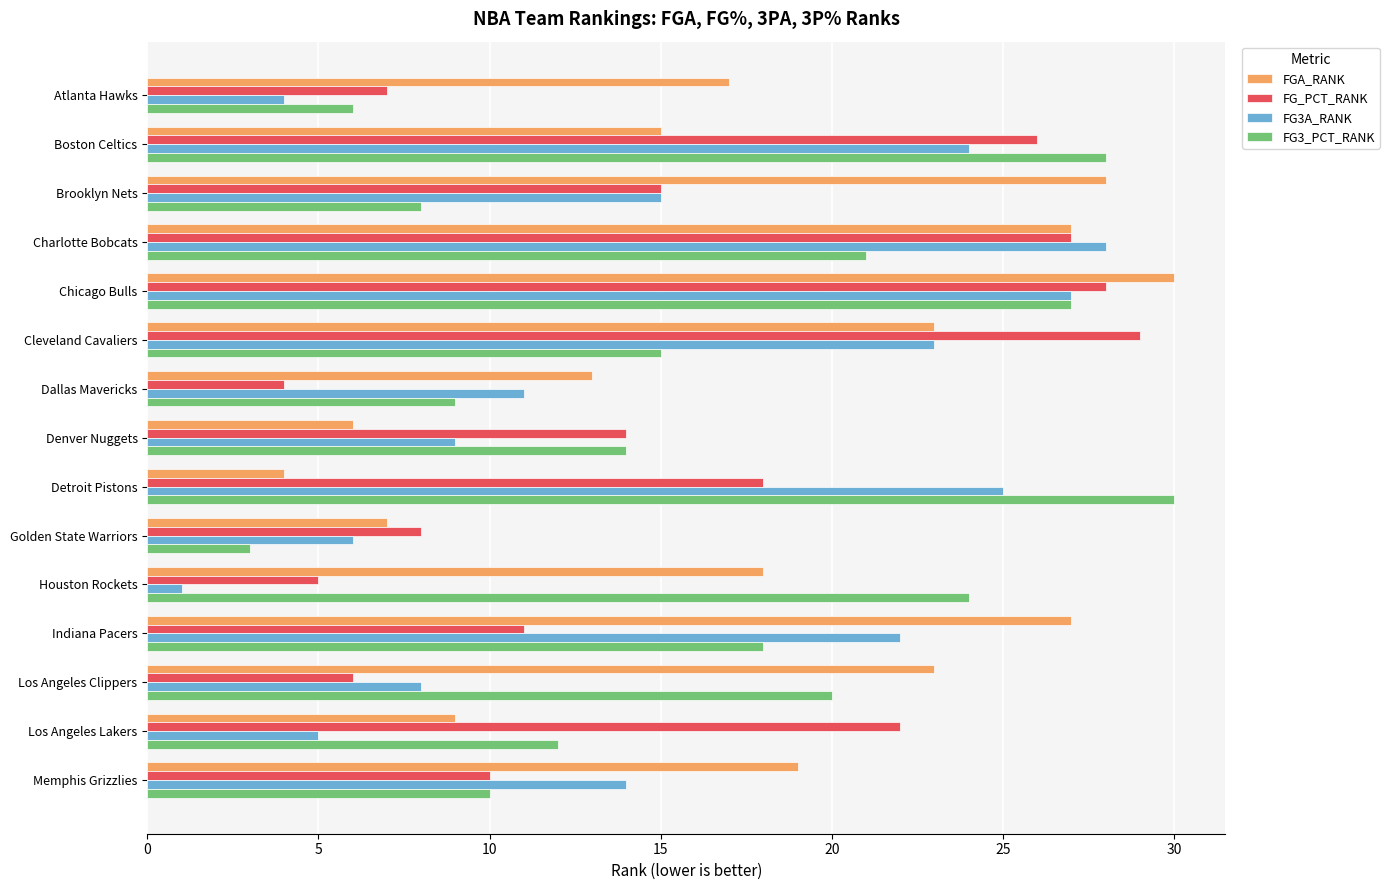

Which series has the largest total across all categories?

FGA_RANK